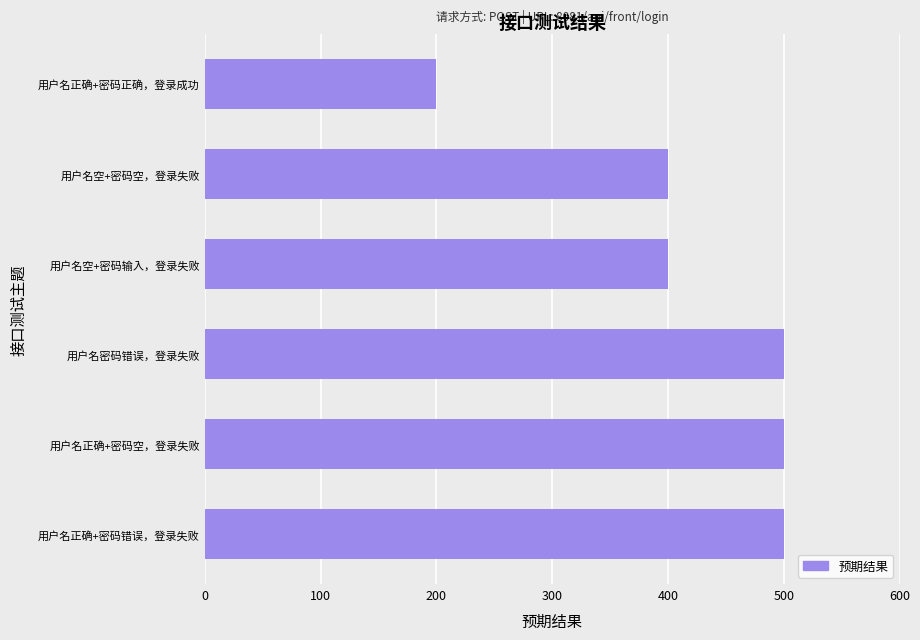

True or false: the data shows 400 at 用户名空+密码空，登录失败.

True